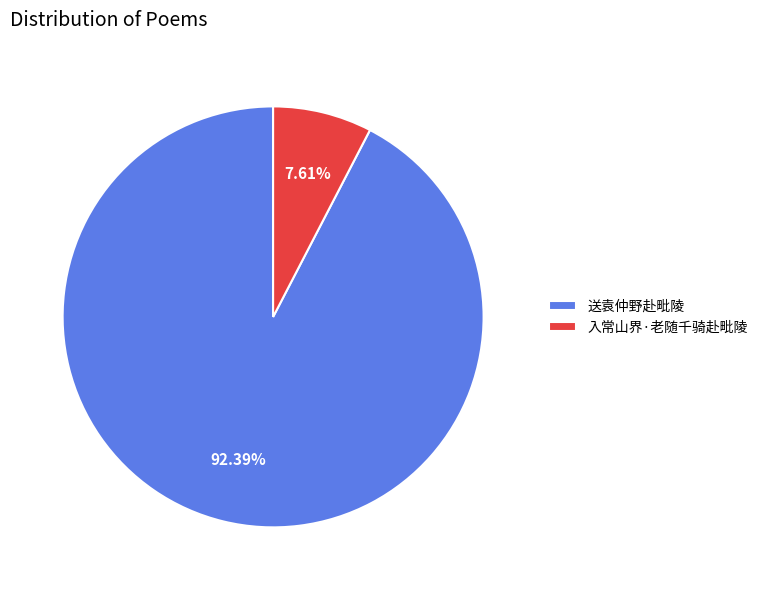

To the nearest percent, what is the difference between the largest and smallest slice percentages?

85%